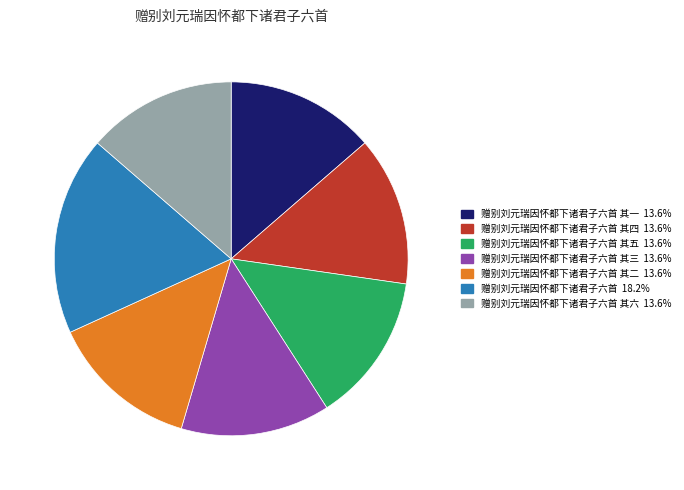

Is there any slice that represents more than half of the pie?

No